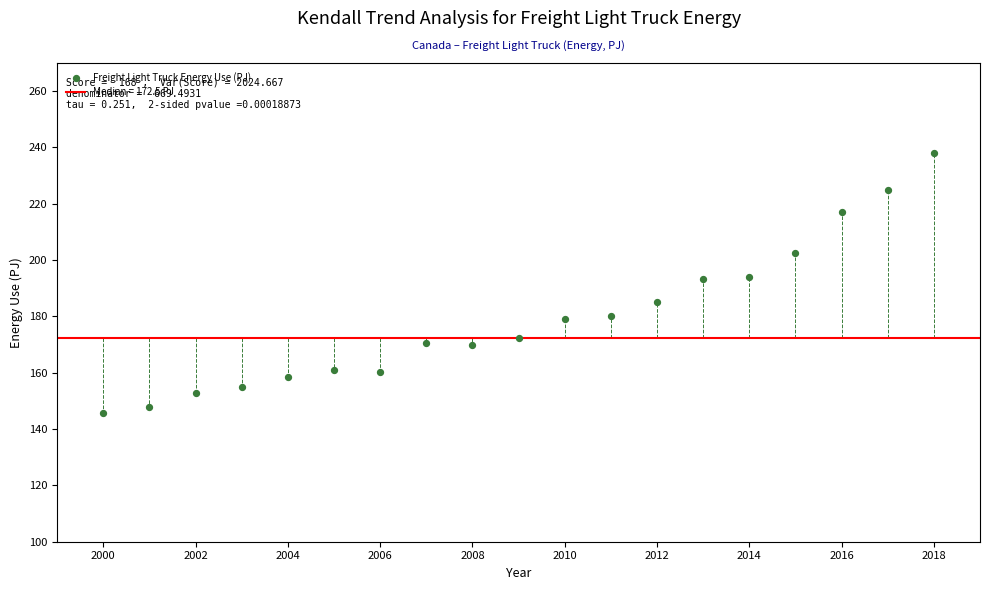

What is the range of Y values (max minus min)?

92.3